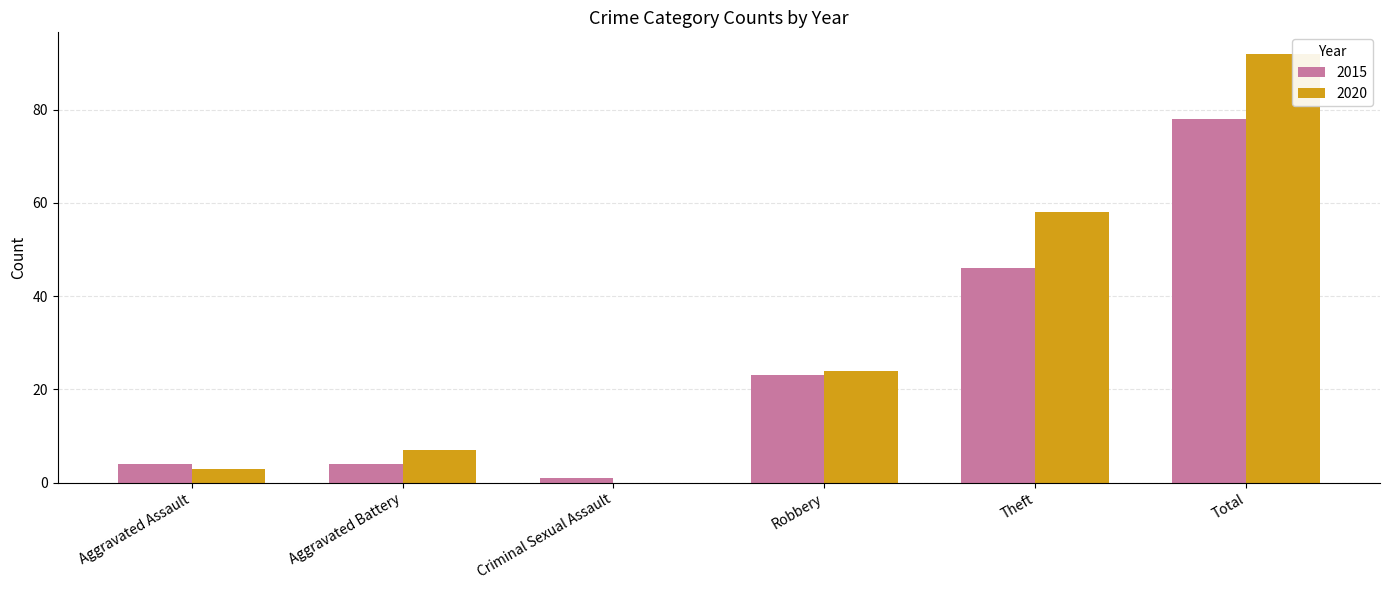

Which series changed the most between Robbery and Theft?

2020